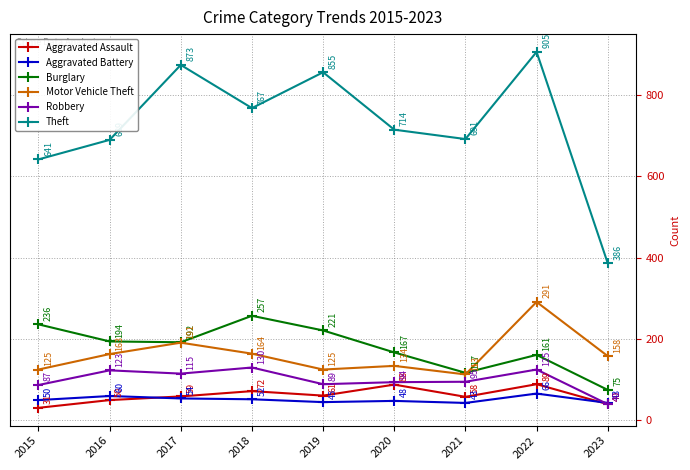

At how many categories does at least one series exceed 869?

2